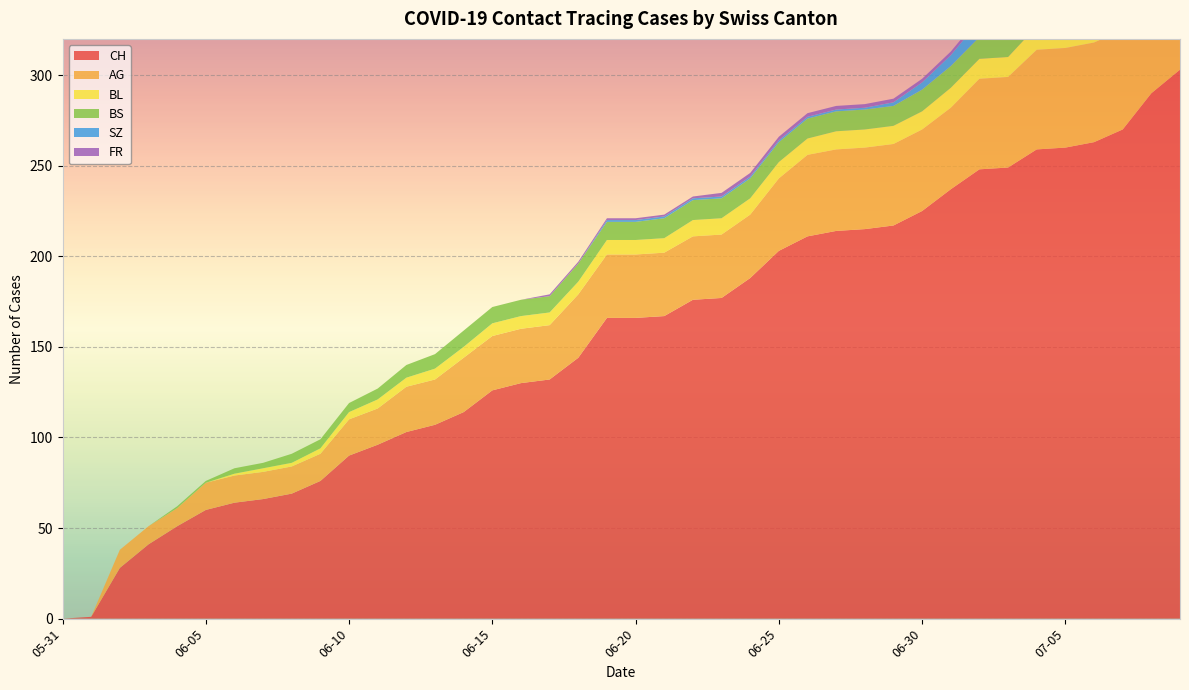

Reading left to right, extract all data points from this chart.

CH: 0	1	28	41	51	60	64	66	69	76	90	96	103	107	114	126	130	132	144	166	166	167	176	177	188	203	211	214	215	217	225	237	248	249	259	260	263	270	290	303
AG: 0	0	10	10	10	15	15	15	15	15	20	20	25	25	30	30	30	30	35	35	35	35	35	35	35	40	45	45	45	45	45	45	50	50	55	55	55	55	60	70
BL: 0	0	0	0	0	0	1	2	2	3	4	5	5	6	6	7	7	7	7	8	8	8	9	9	9	9	9	10	10	10	10	11	11	11	13	14	16	18	19	20
BS: 0	0	0	0	1	1	3	3	5	5	5	6	7	8	9	9	9	9	10	10	10	11	11	11	11	11	11	11	11	11	12	12	12	12	12	12	12	12	12	12
SZ: 0	0	0	0	0	0	0	0	0	0	0	0	0	0	0	0	0	0	0	1	1	1	1	1	1	1	1	1	1	2	4	6	9	9	9	9	9	9	17	17
FR: 0	0	0	0	0	0	0	0	0	0	0	0	0	0	0	0	0	1	1	1	1	1	1	2	2	2	2	2	2	2	2	2	2	2	2	2	2	2	2	2